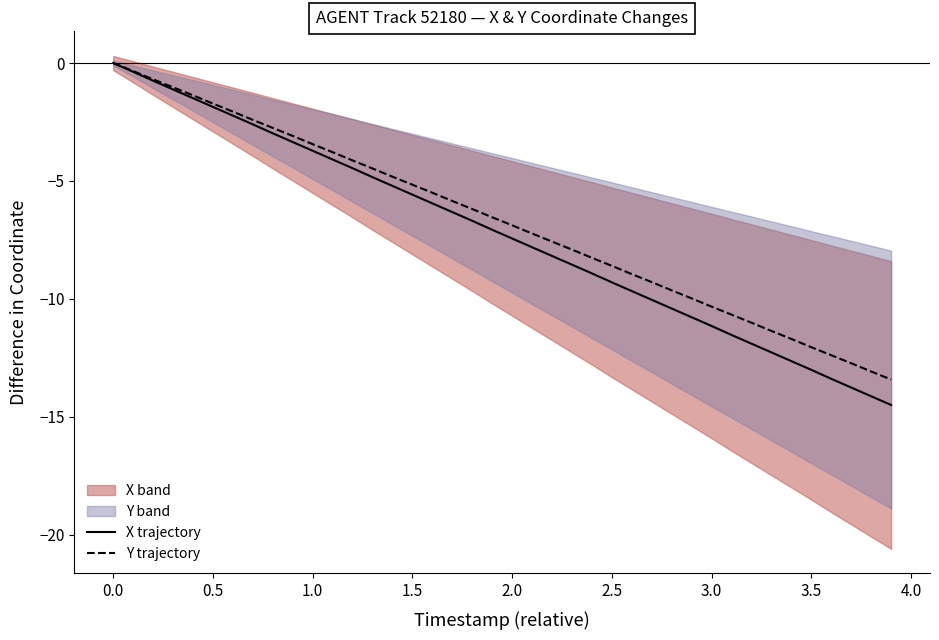

Is it true that Y trajectory equals -9.1 at 2.0?

False